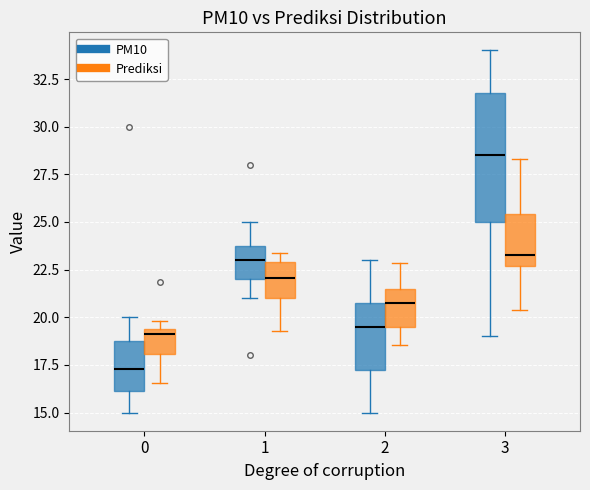

Reading left to right, read every box against the y-axis: the position of its median line, the range the box covers, and the ends of its whiskers. The values are not printed on the chart, so give them approximately, as read against the axis.

0 (PM10): median 17.5, box 16.0 to 19.0, whiskers 15.0 to 20.0
0 (Prediksi): median 19.0, box 18.0 to 19.5, whiskers 16.5 to 20.0
1 (PM10): median 23.0, box 22.0 to 24.0, whiskers 21.0 to 25.0
1 (Prediksi): median 22.0, box 21.0 to 23.0, whiskers 19.5 to 23.5
2 (PM10): median 19.5, box 17.5 to 21.0, whiskers 15.0 to 23.0
2 (Prediksi): median 20.5, box 19.5 to 21.5, whiskers 18.5 to 23.0
3 (PM10): median 28.5, box 25.0 to 32.0, whiskers 19.0 to 34.0
3 (Prediksi): median 23.5, box 22.5 to 25.5, whiskers 20.5 to 28.5